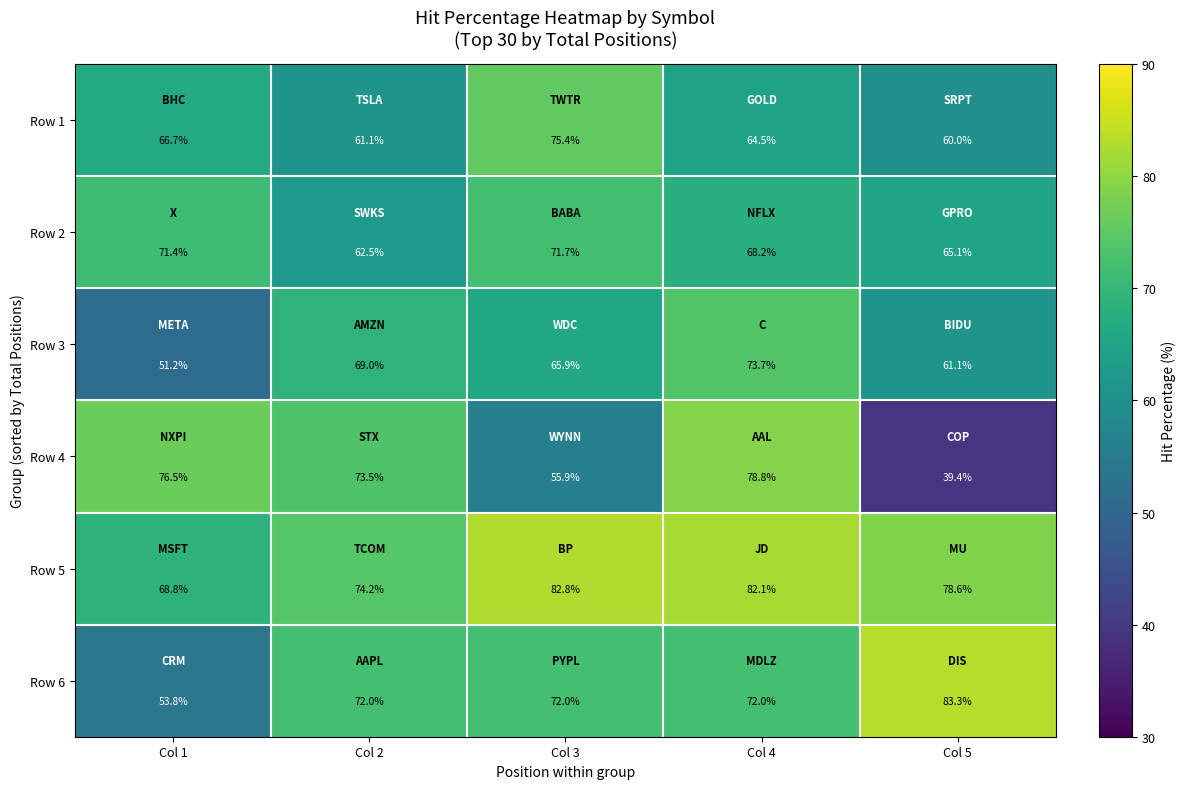

Read the Row 1 value at Col 2.

61.1